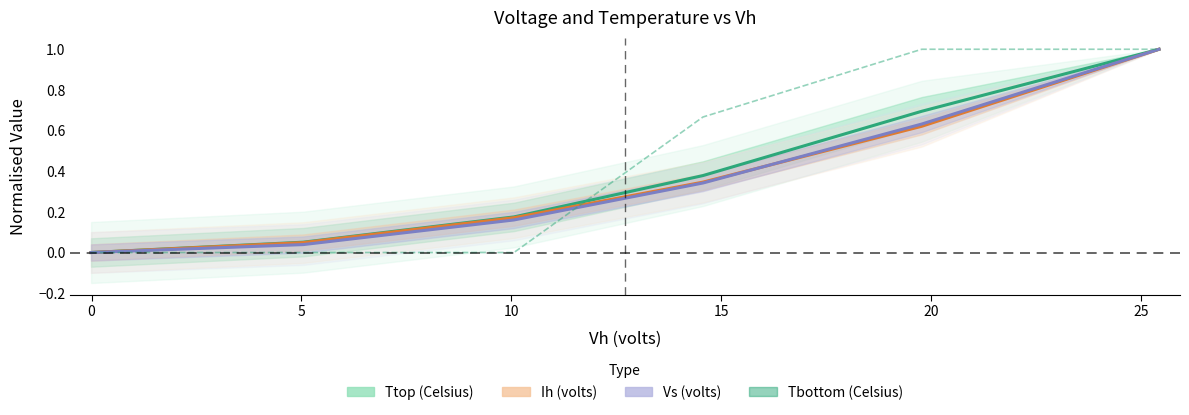

Between 5 and 0, which is larger?

5